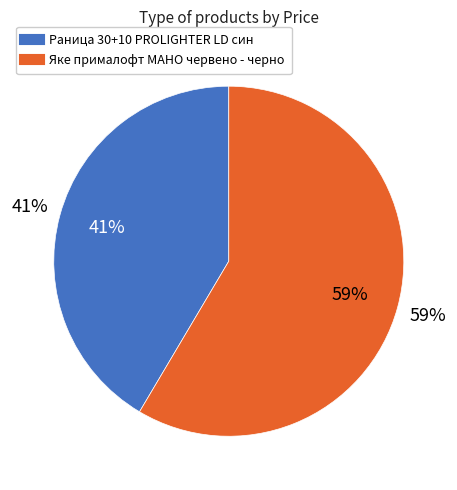

What percentage is NOT represented by Яке прималофт MAHO червено - черно?

41.5%